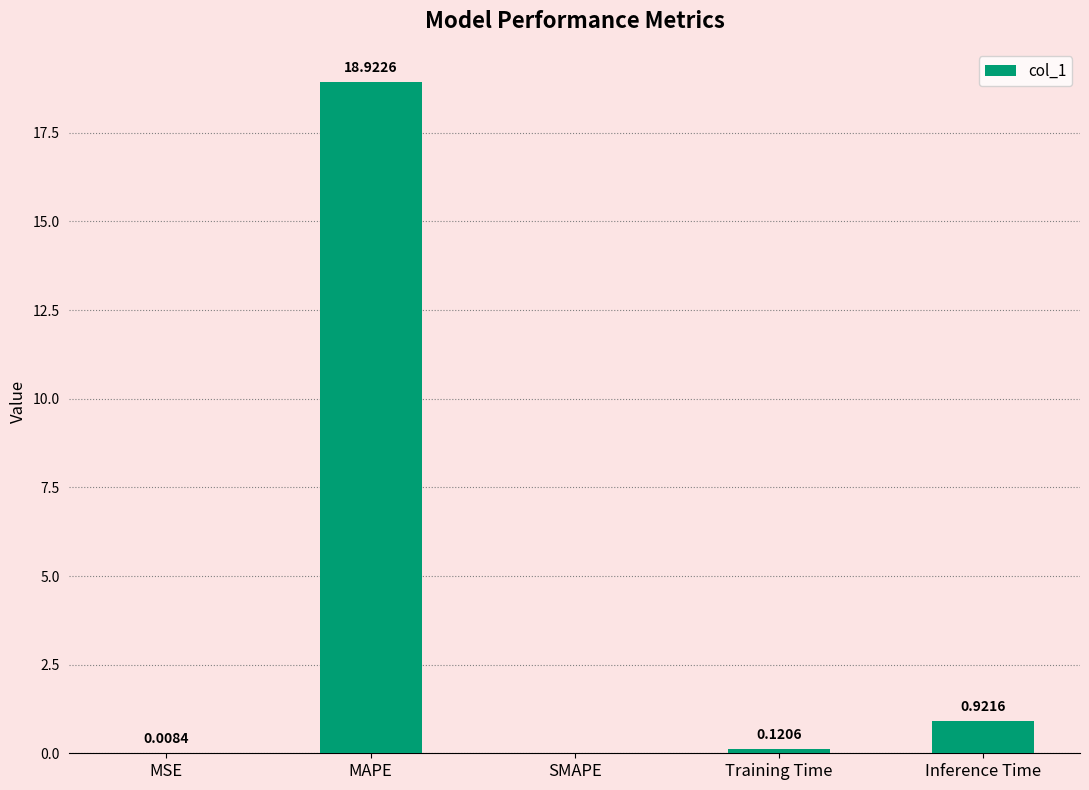

Where is the data nearest to the value 9?

Inference Time